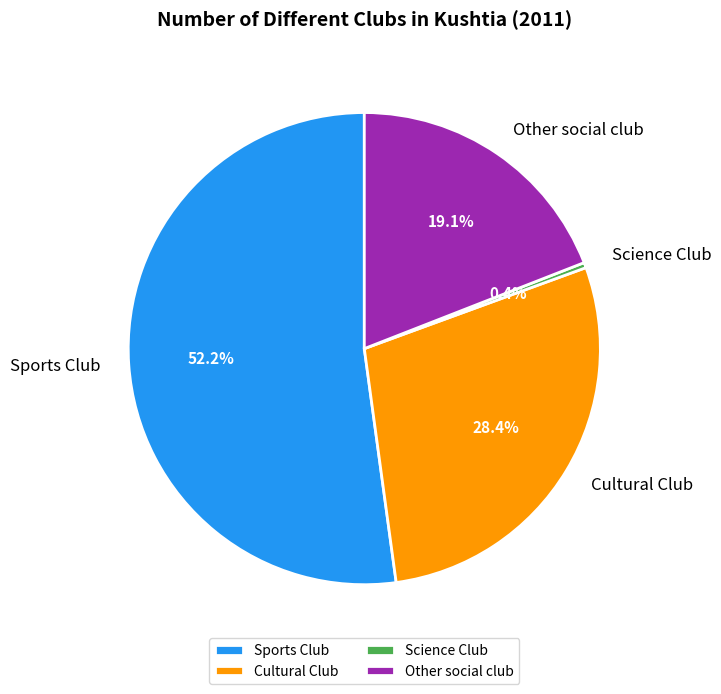

How much of the chart is everything except Science Club?

99.6%